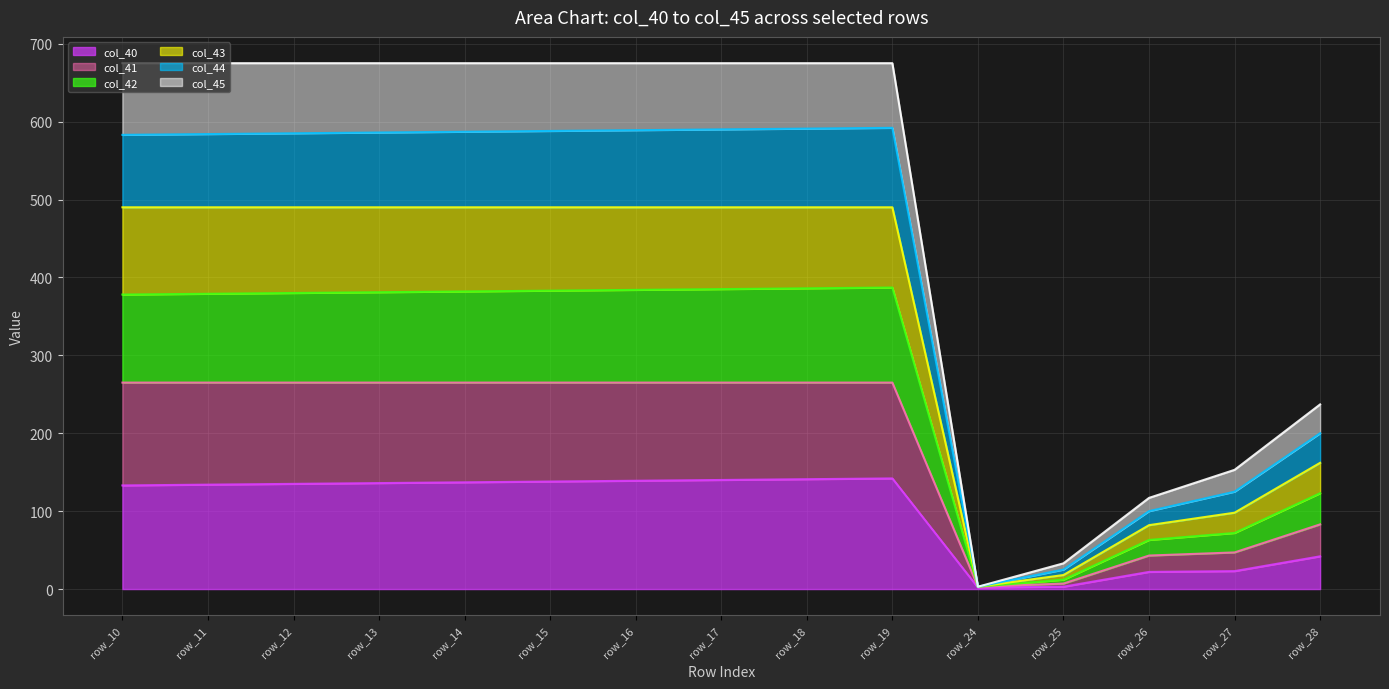

Where does the col_45 line series first go above 675?

row_10